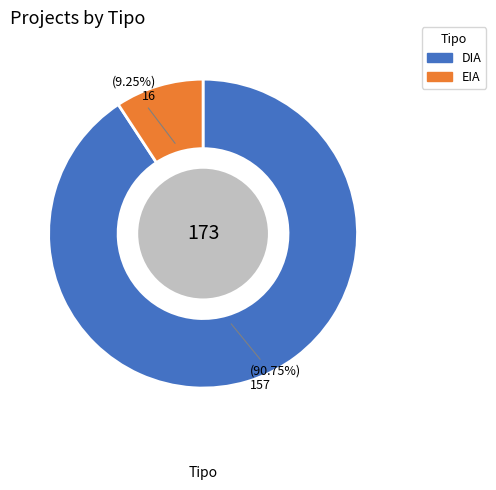

Between EIA and DIA, which is larger?

DIA